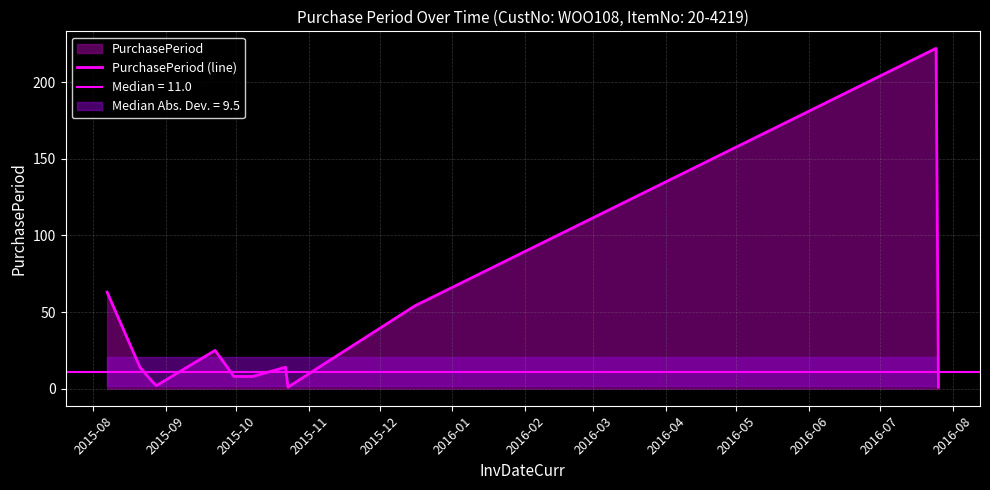

Between 2016-03 and 2016-02, which is larger?

2016-03